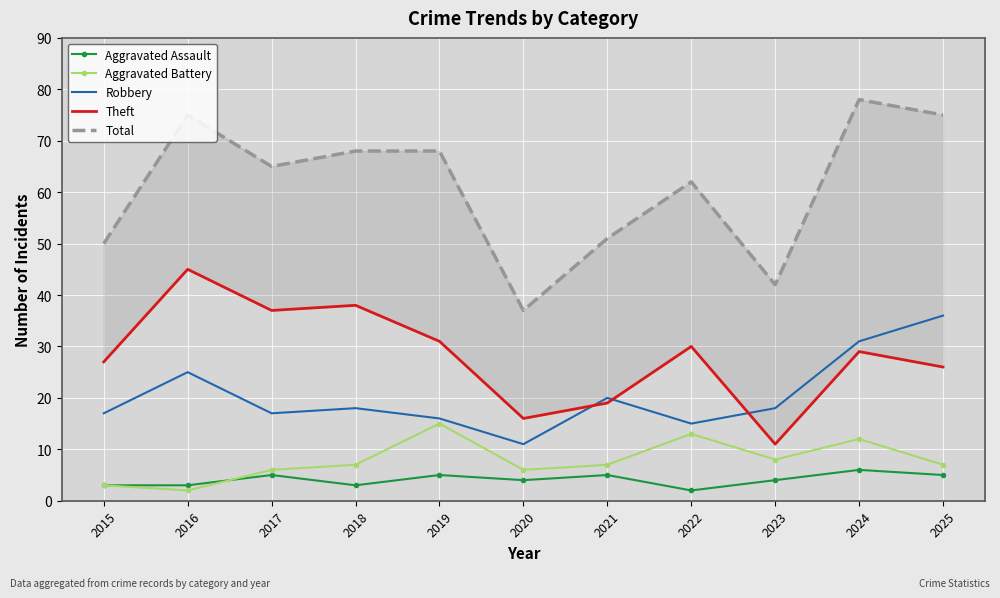

At how many categories does at least one series exceed 24?

11